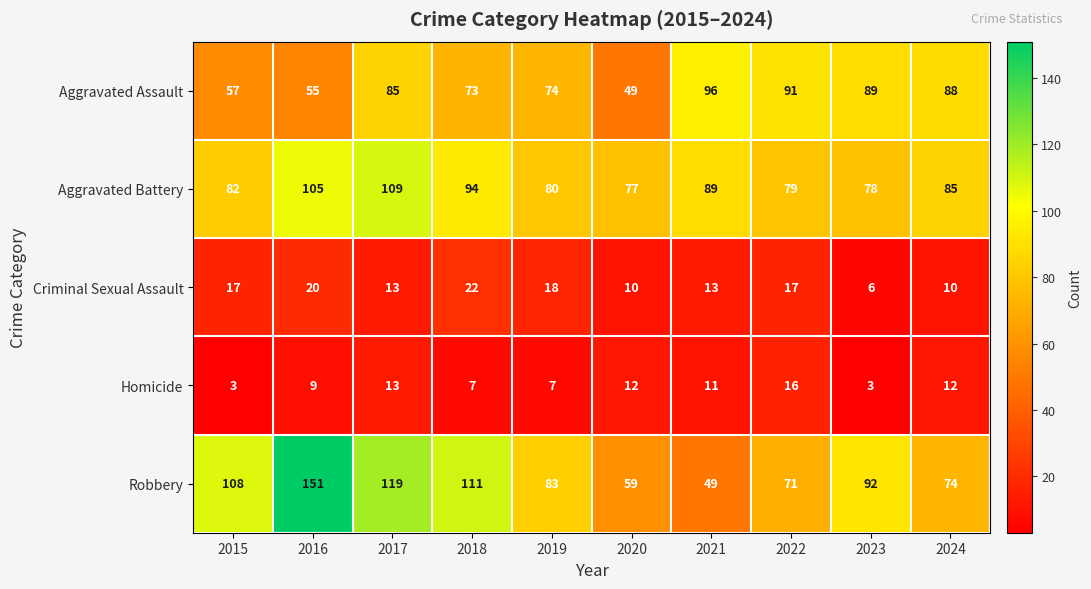

At which category is the sum across all series the highest?

2016